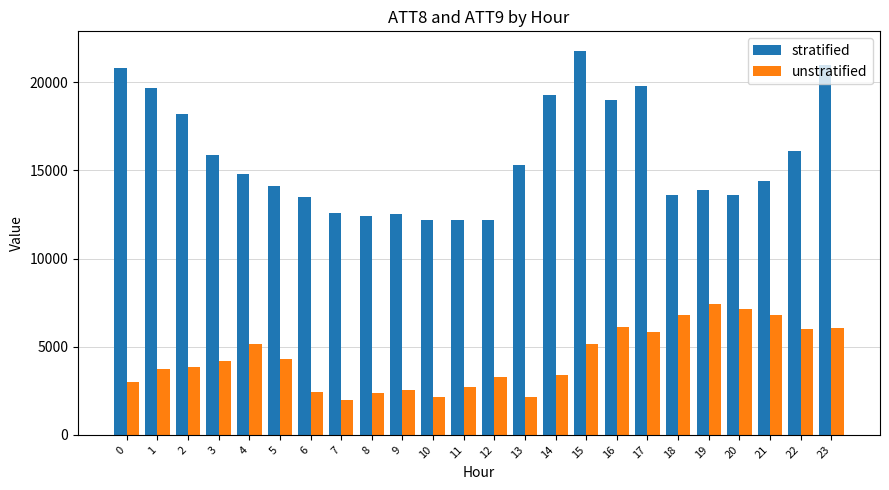

Which series changed the most between 4 and 23?

stratified